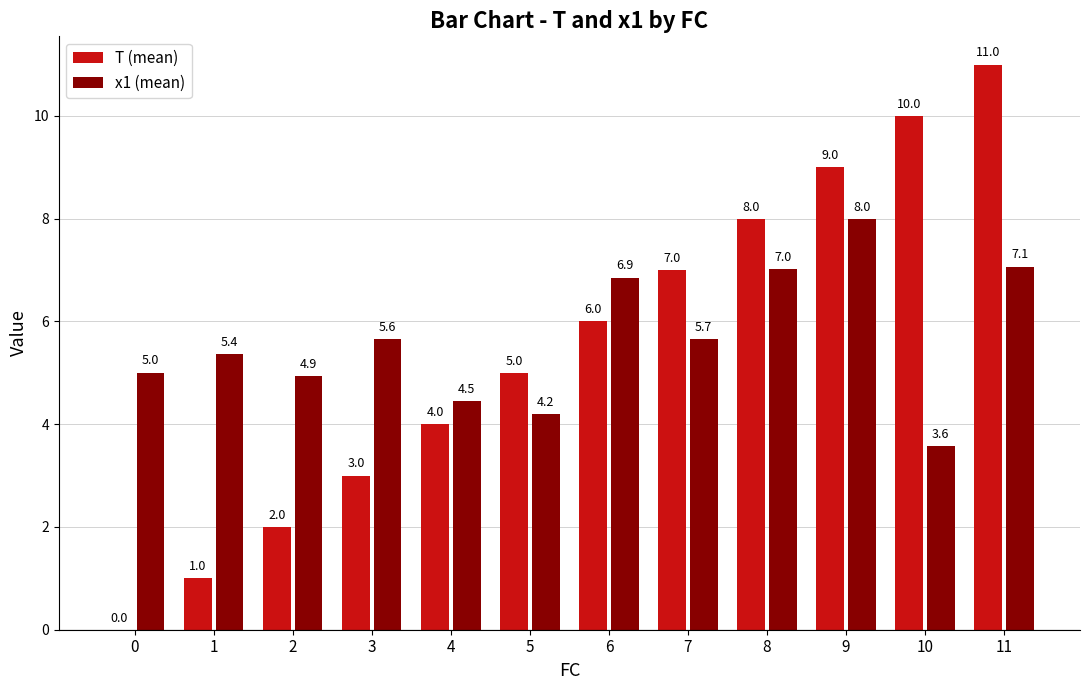

At which category is the sum across all series the highest?

11